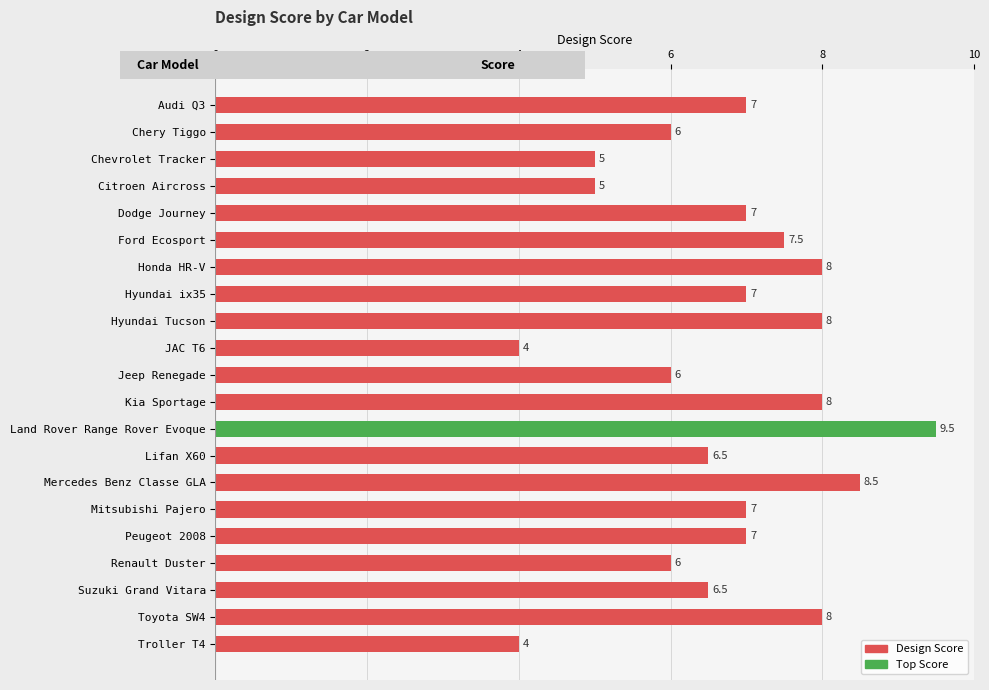

Between Kia Sportage and Troller T4, which is larger?

Kia Sportage